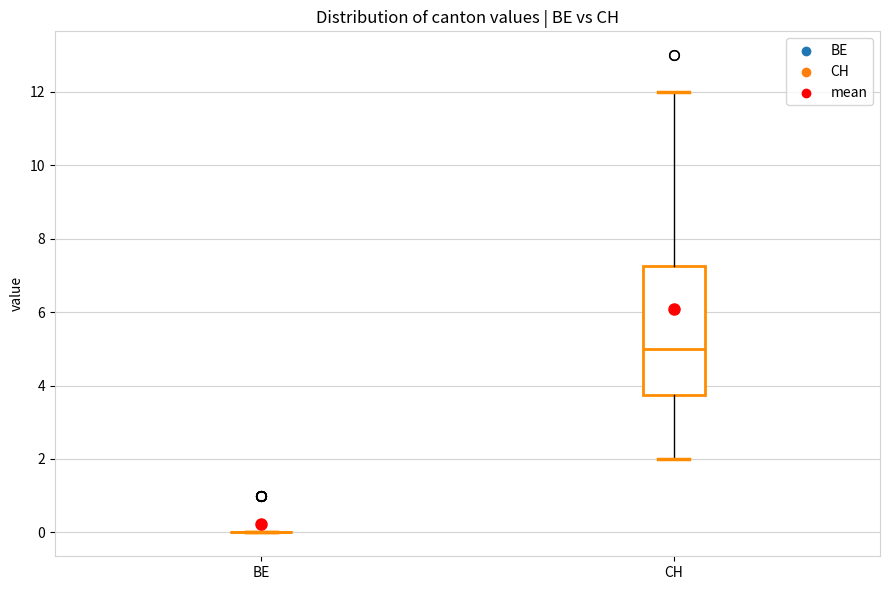

Where does the lower whisker of the box for CH end on the y-axis? The values are not printed on the chart, so give them approximately, as read against the axis.

2.0